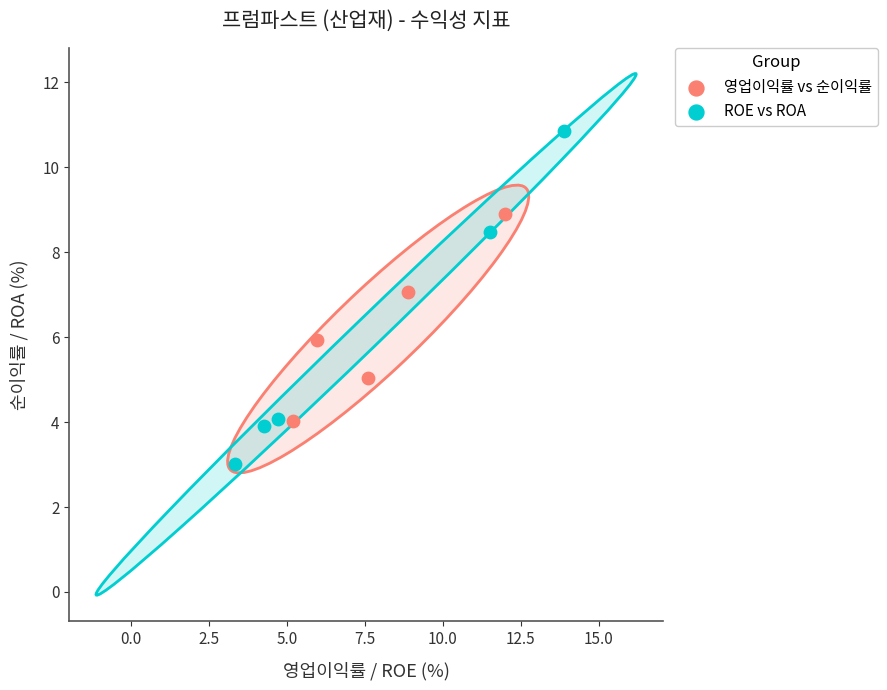

Which series contains the highest Y value?

ROE vs ROA